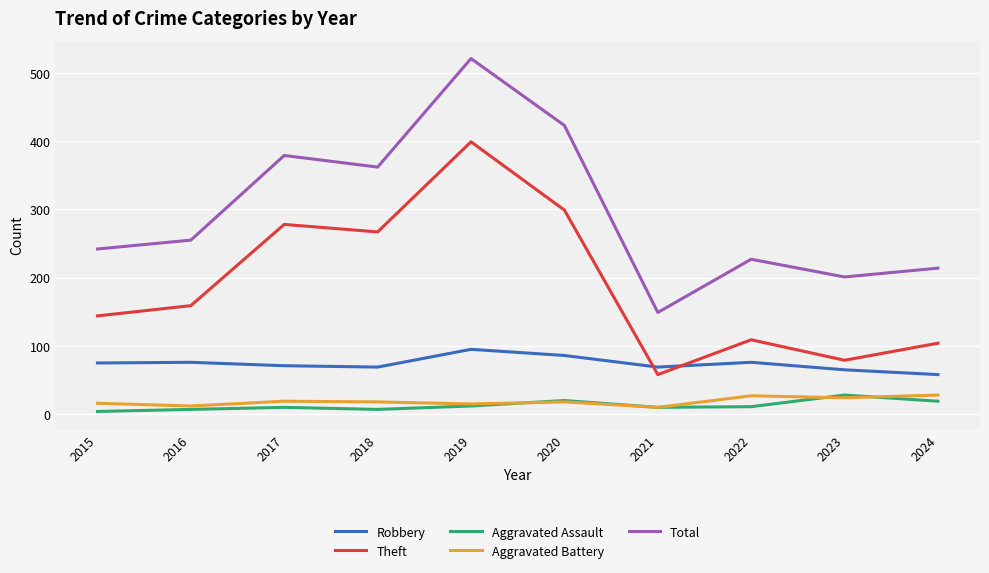

True or false: Aggravated Assault and Robbery intersect in this chart.

False